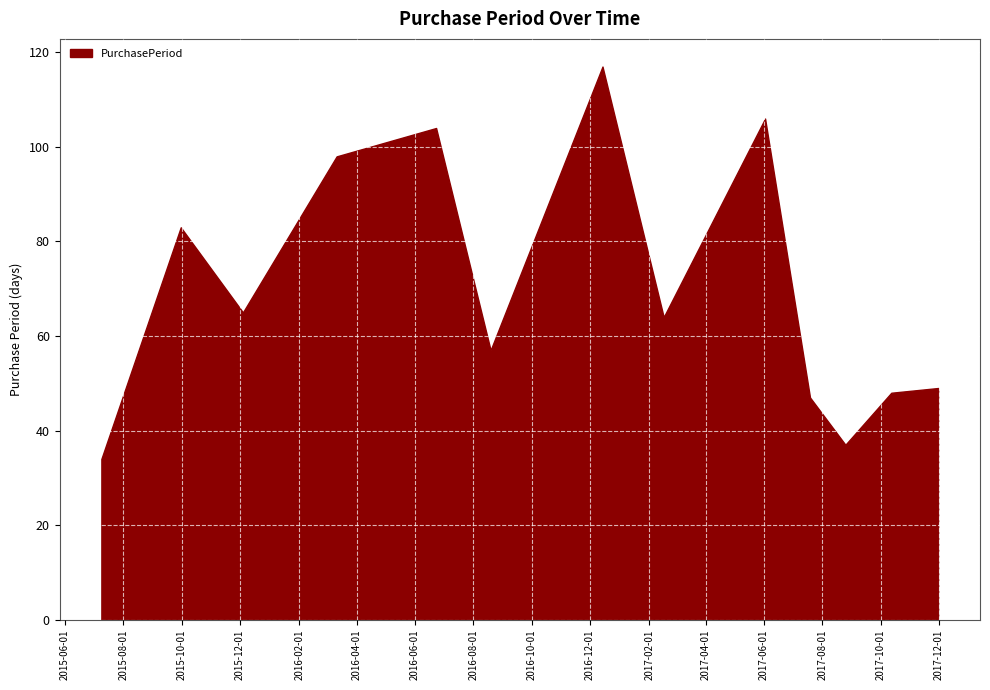

What is the average value?

70